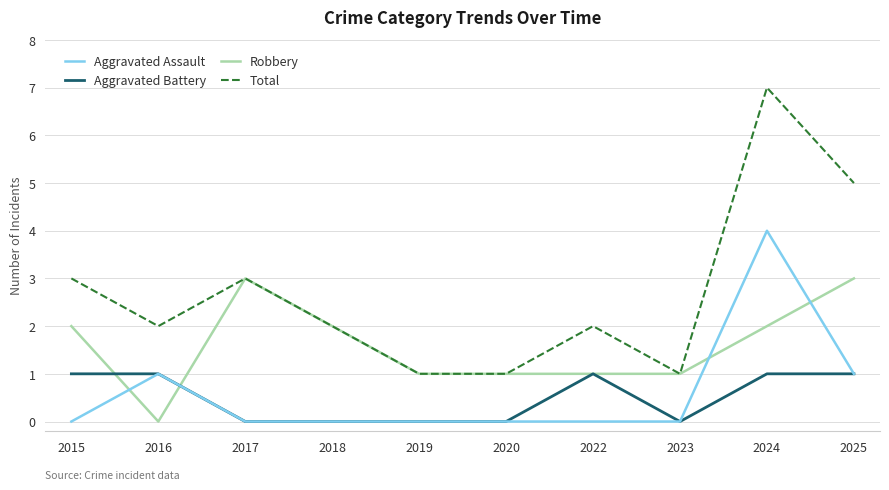

Is this an area chart (filled region under the line)?

No